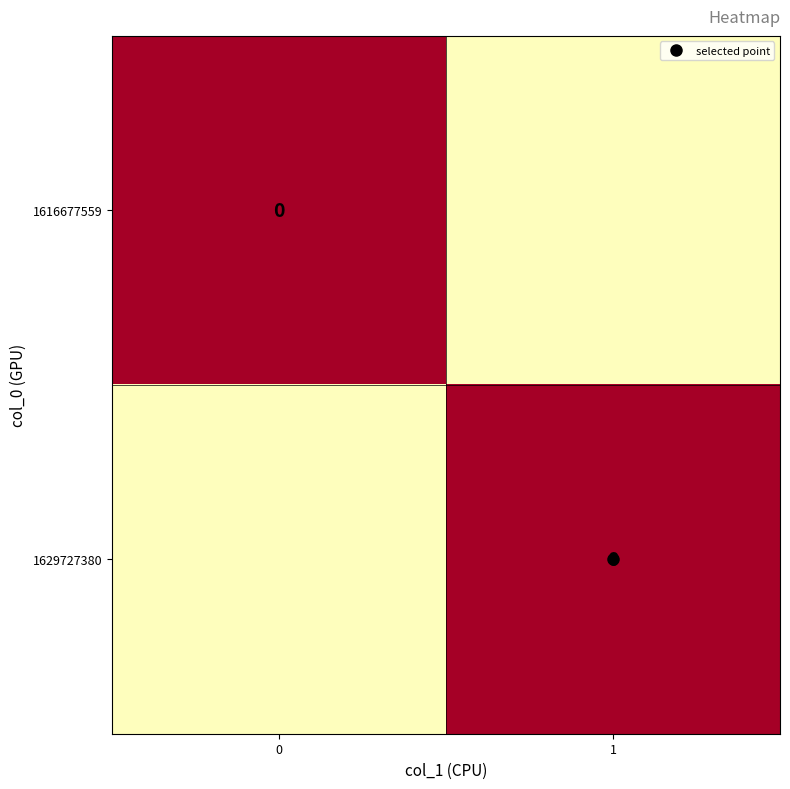

What is the difference between the 1616677559 values at 0 and 1?

0.5